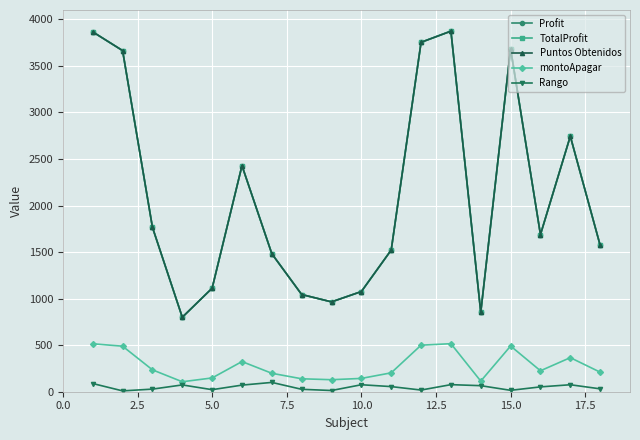

Reading left to right, transcribe all the data shown in this chart.

Profit: 3865	3664	1766	800	1112	2428	1482	1044	965	1076	1522	3753	3873	853	3682	1688	2744	1573
TotalProfit: 3865	3664	1766	800	1112	2428	1482	1044	965	1076	1522	3753	3873	853	3682	1688	2744	1573
Puntos Obtenidos: 3865	3664	1766	800	1112	2428	1482	1044	965	1076	1522	3753	3873	853	3682	1688	2744	1573
montoApagar: 515	489	235	107	148	324	198	139	129	143	203	500	516	114	491	225	366	210
Rango: 88	9	28	73	22	71	100	26	13	75	55	18	76	65	15	52	75	31